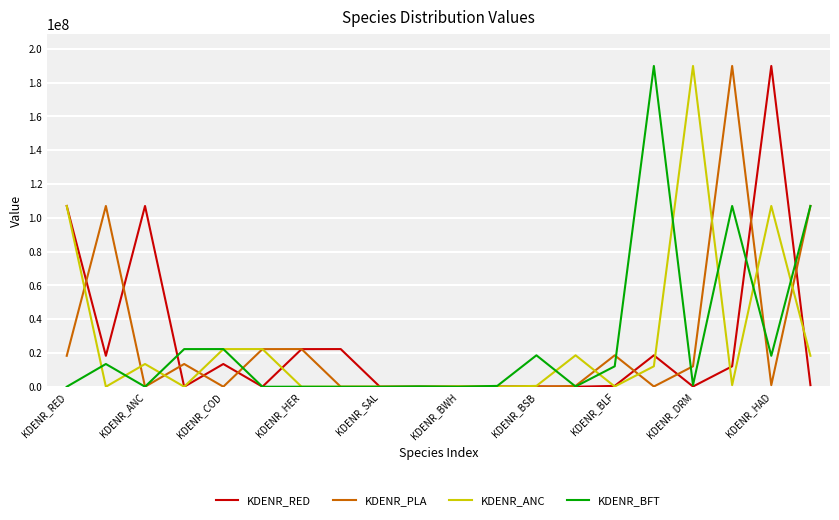

What is the highest value of the KDENR_ANC series?

189877235.5